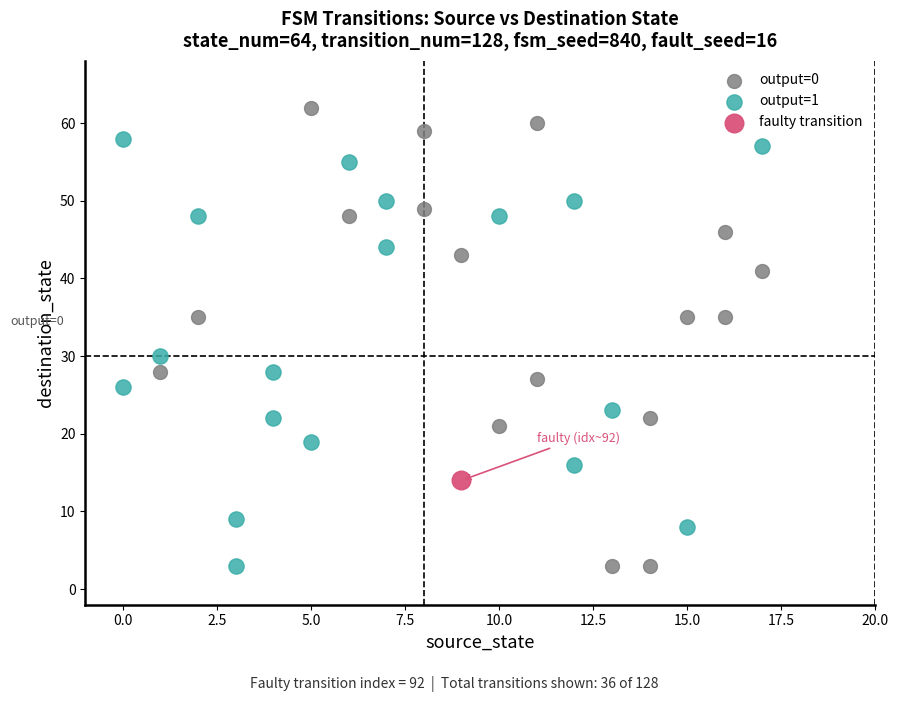

What are all the series names shown in the legend?

output=0, output=1, faulty transition